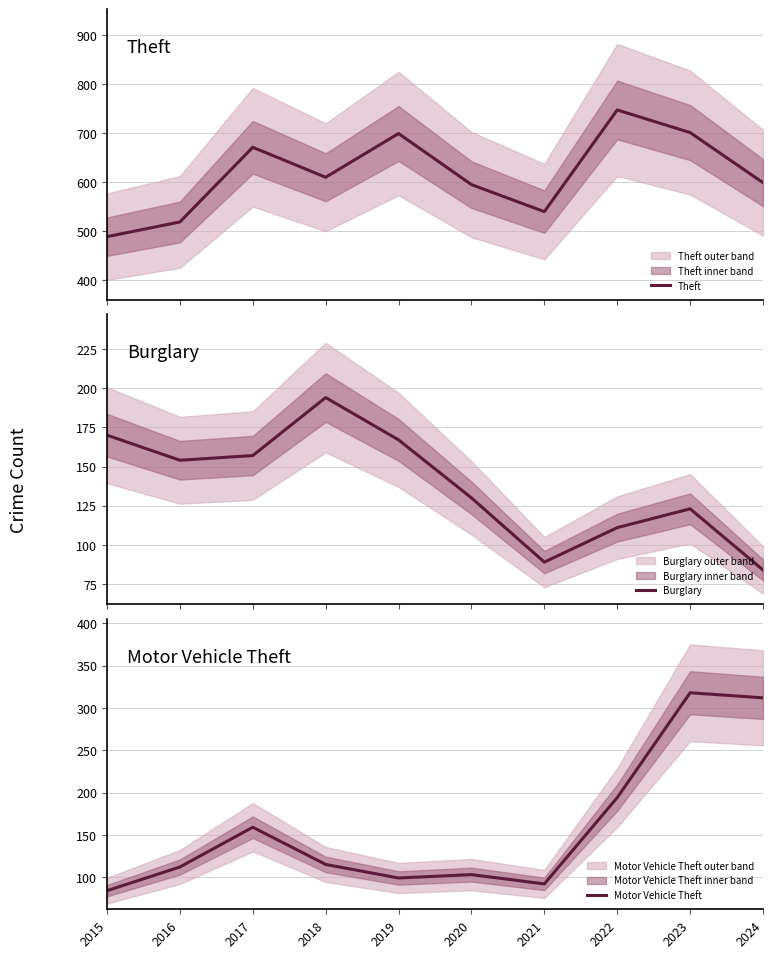

True or false: Burglary has more than 0 points higher than both neighbors.

True